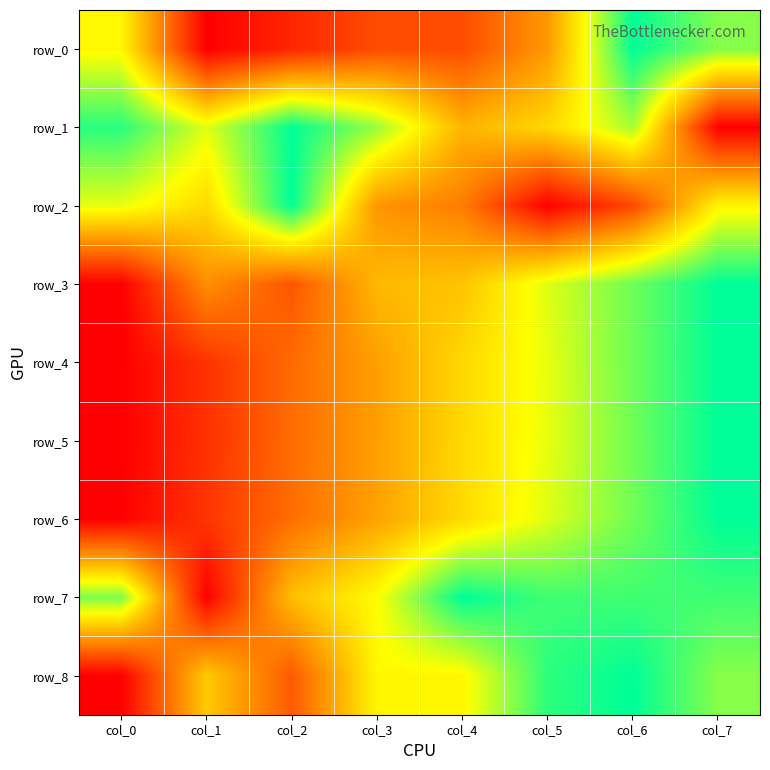

Which category has the highest value in the row_5 series?

col_7